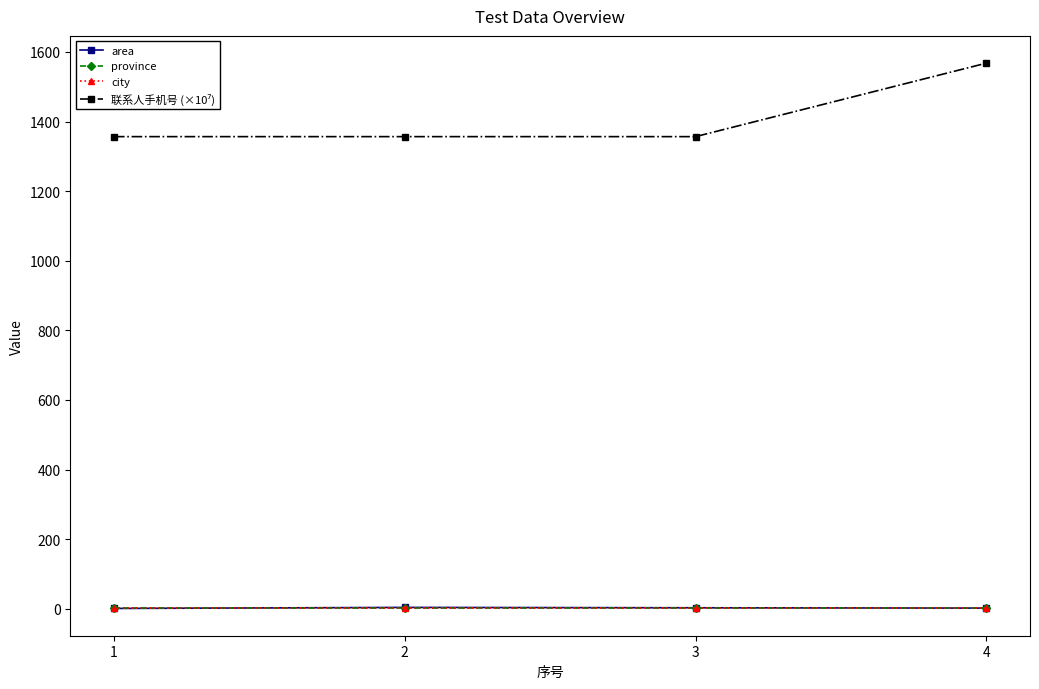

Between 1 and 2, which is larger?

2